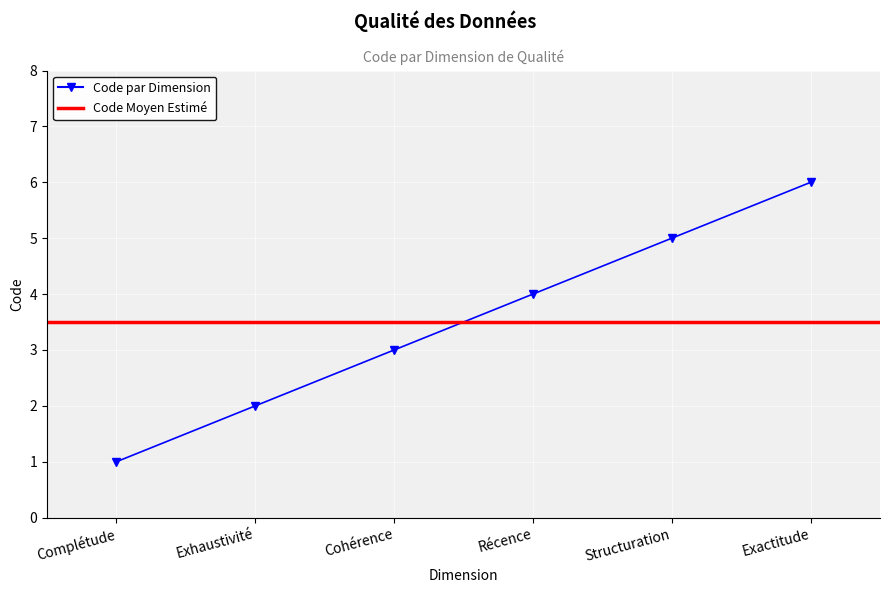

List the labels in order of value, largest first.

Exactitude, Structuration, Récence, Cohérence, Exhaustivité, Complétude